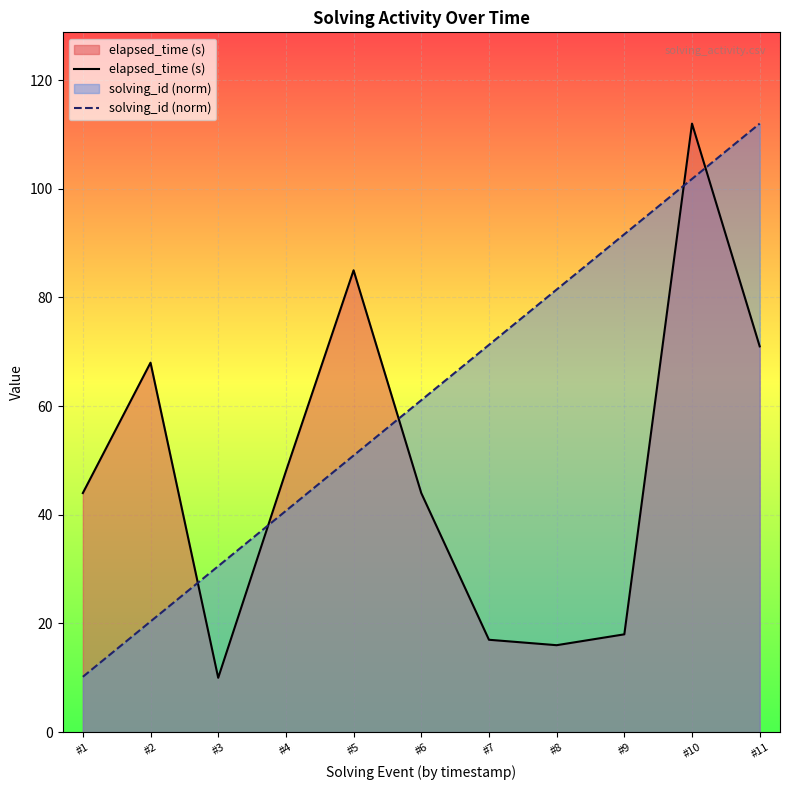

At which label does elapsed_time (s) reach its peak?

#10